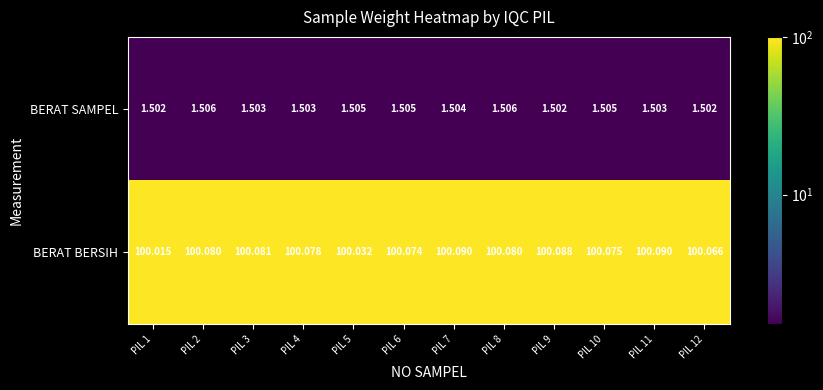

Rank the series by their average value, from lowest to highest.

BERAT SAMPEL, BERAT BERSIH